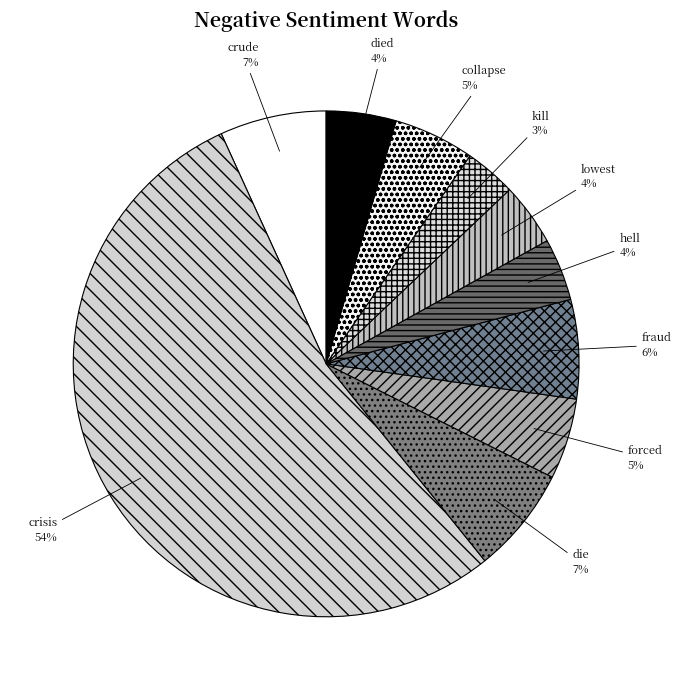

Which category accounts for the majority?

crisis